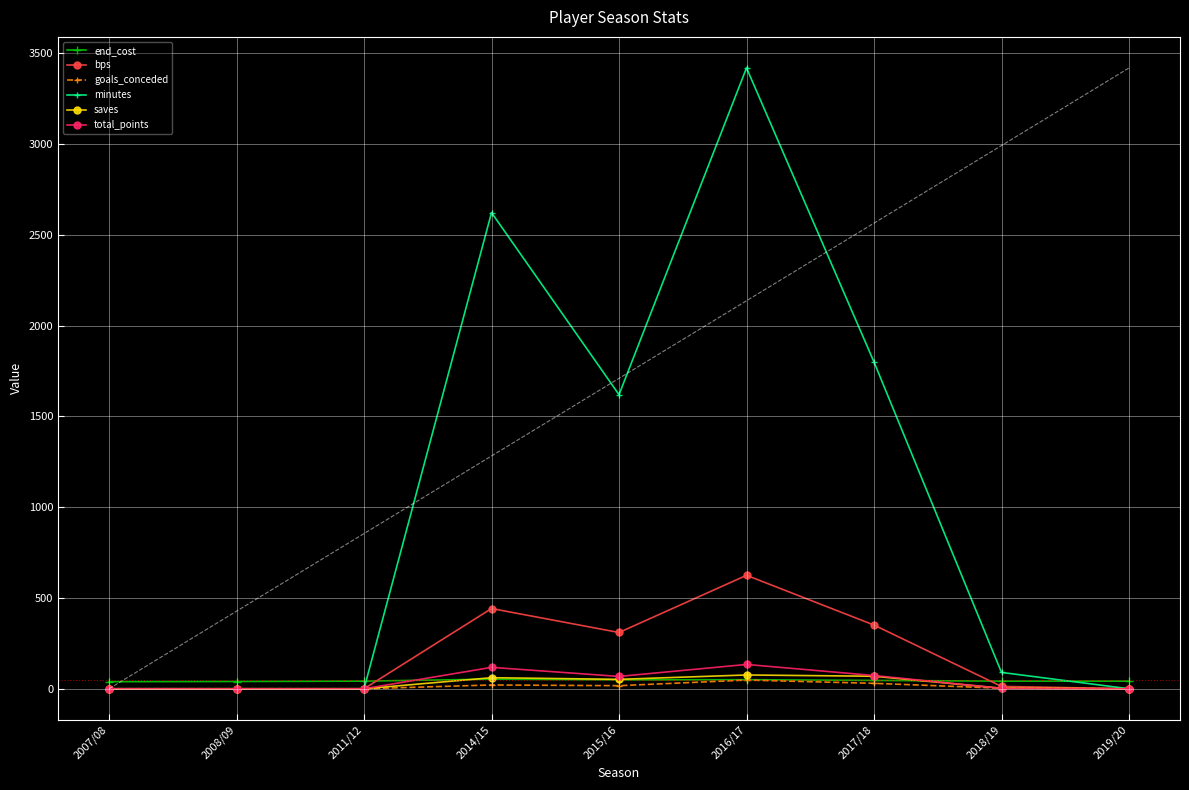

What are all the series names shown in the legend?

end_cost, bps, goals_conceded, minutes, saves, total_points